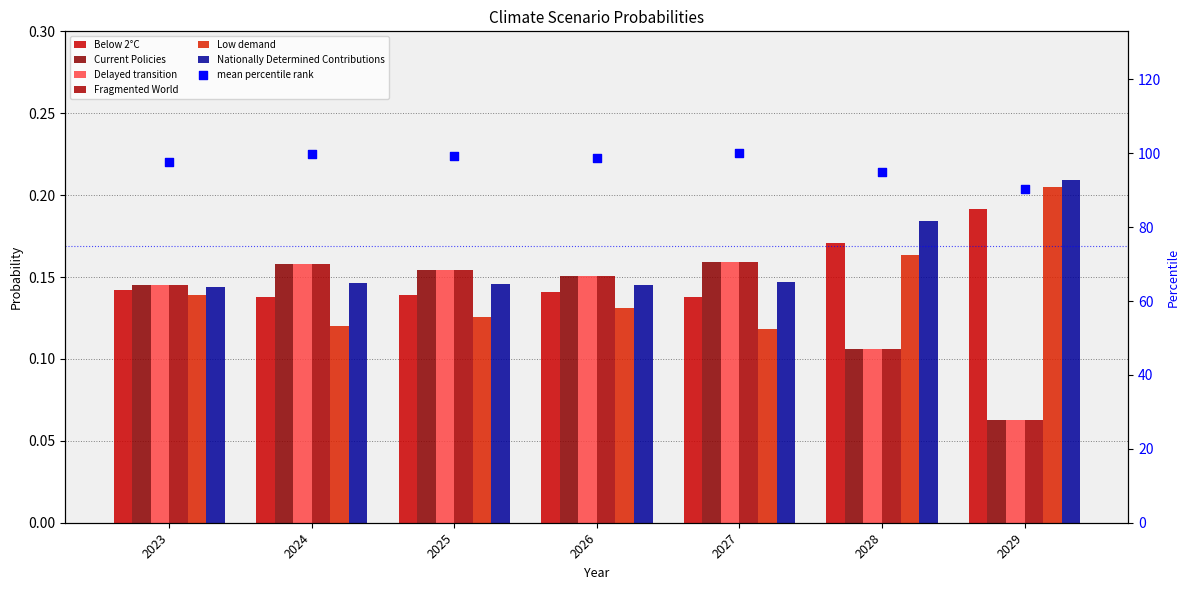

At which category is the sum across all series the highest?

2027